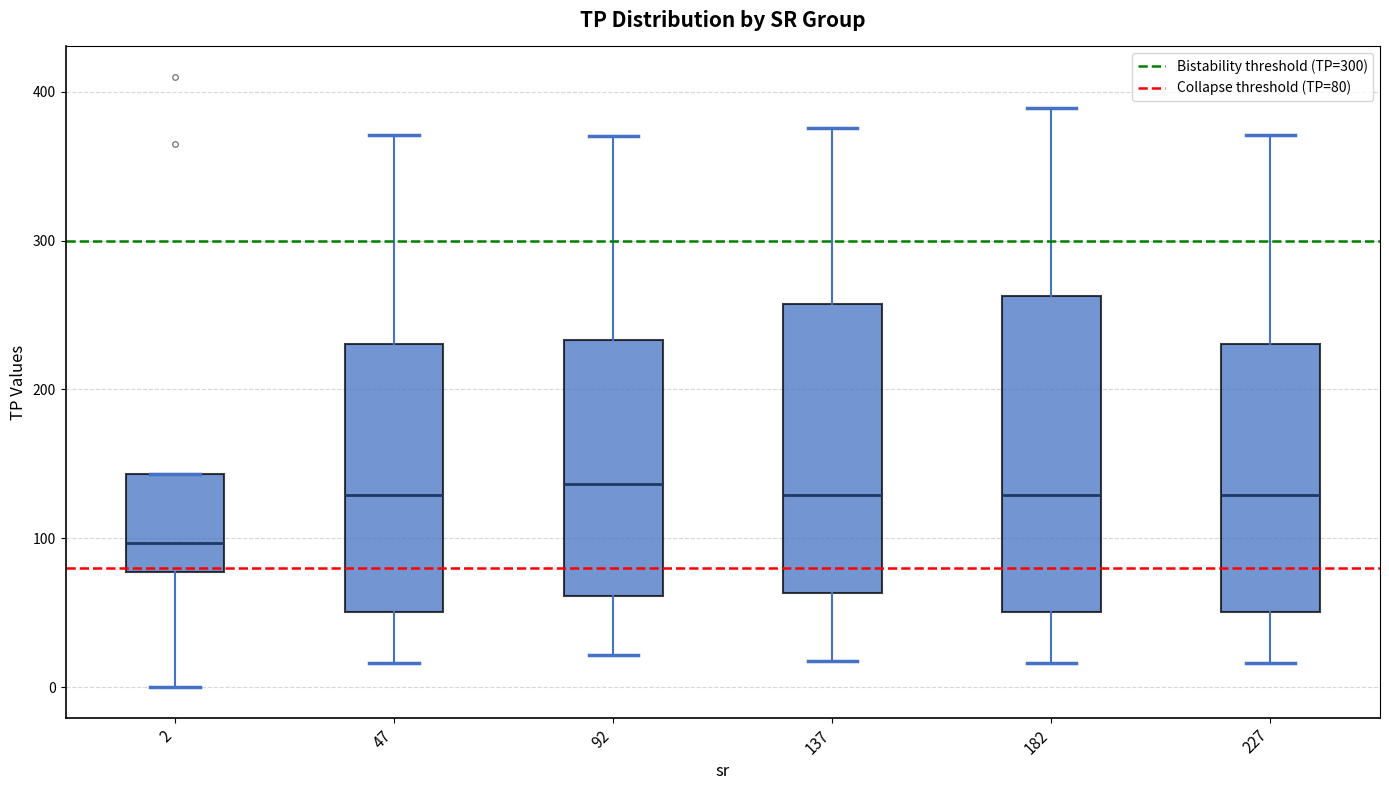

Which box's median line is the lowest?

2